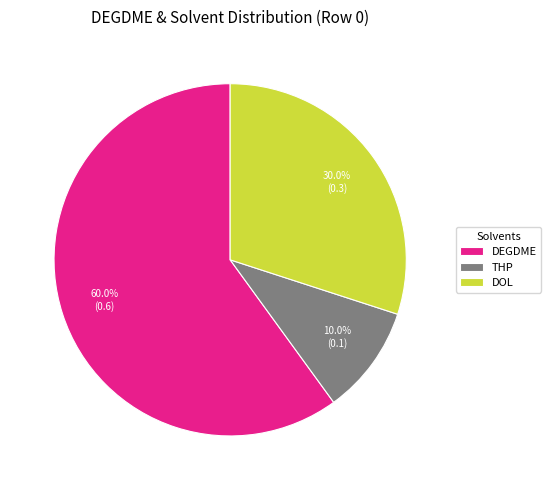

Combined, what portion of the pie is THP and DOL?

40.0%